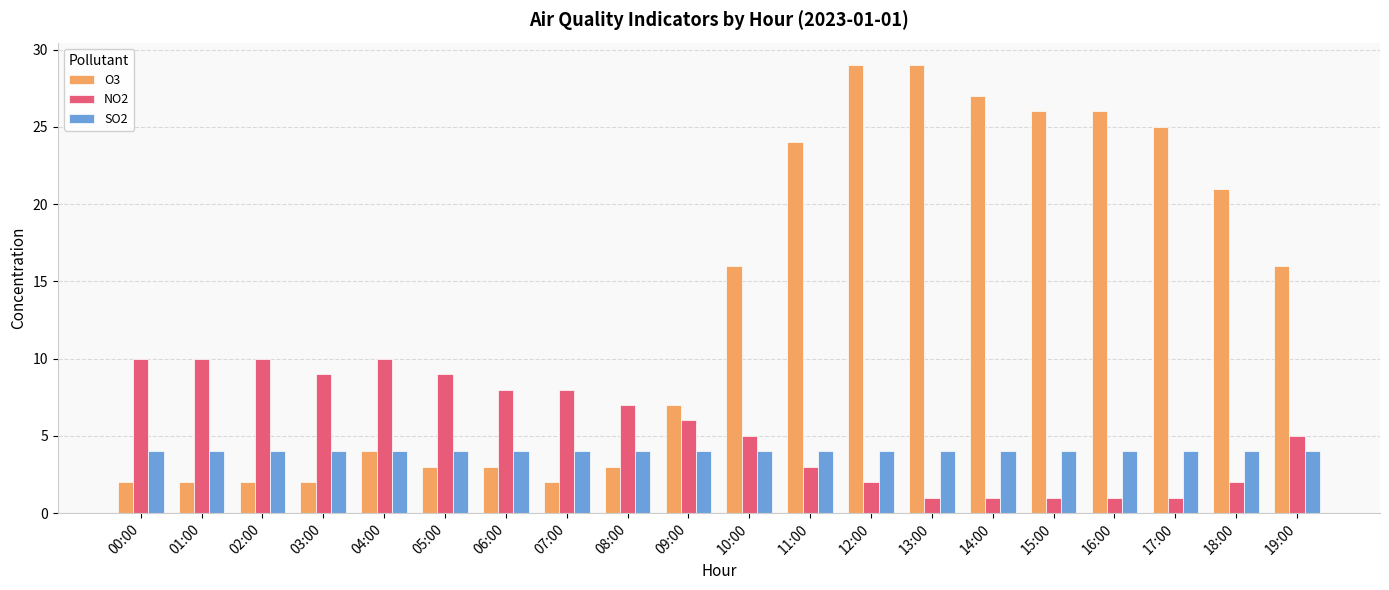

What is the minimum value shown in the chart?

1